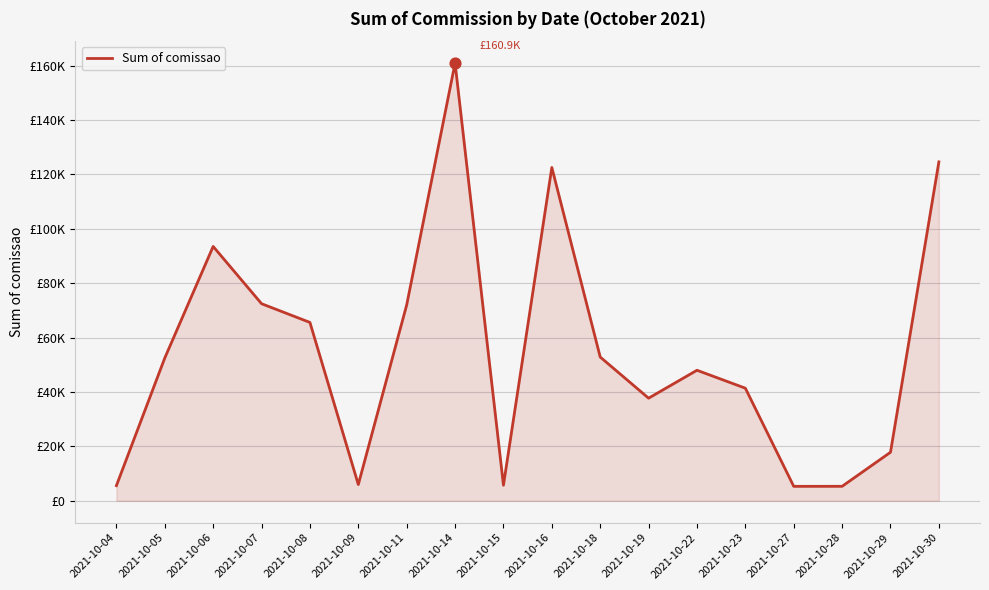

Which has a higher value, 2021-10-22 or 2021-10-09?

2021-10-22